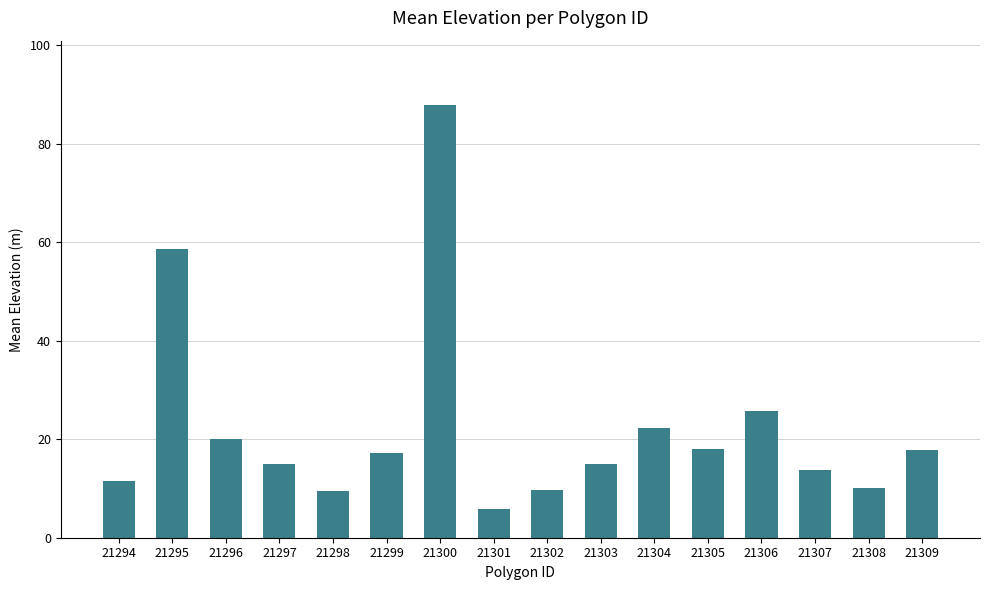

What is the minimum value shown in the chart?

5.8